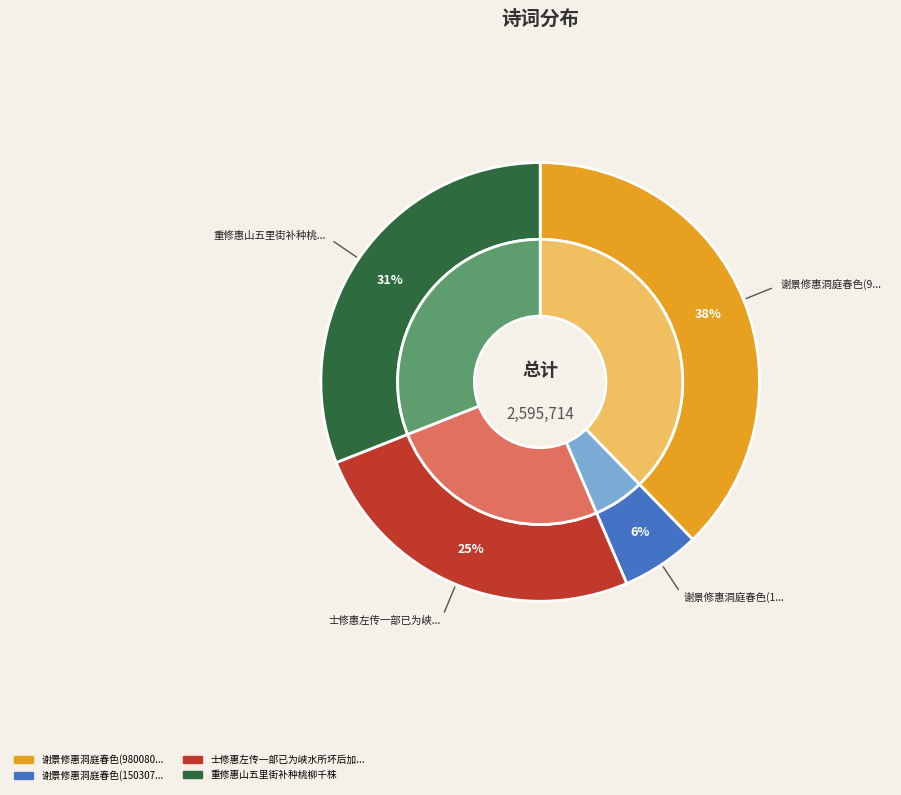

How many segments does this pie chart have?

4